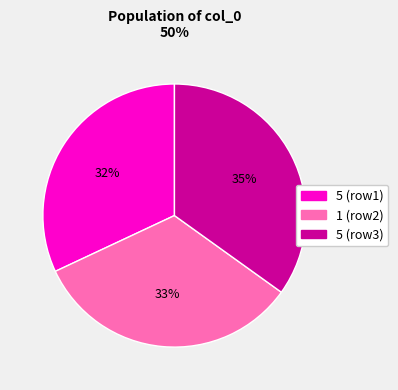

To the nearest percent, what percentage of the pie is 5 (row1)?

32%